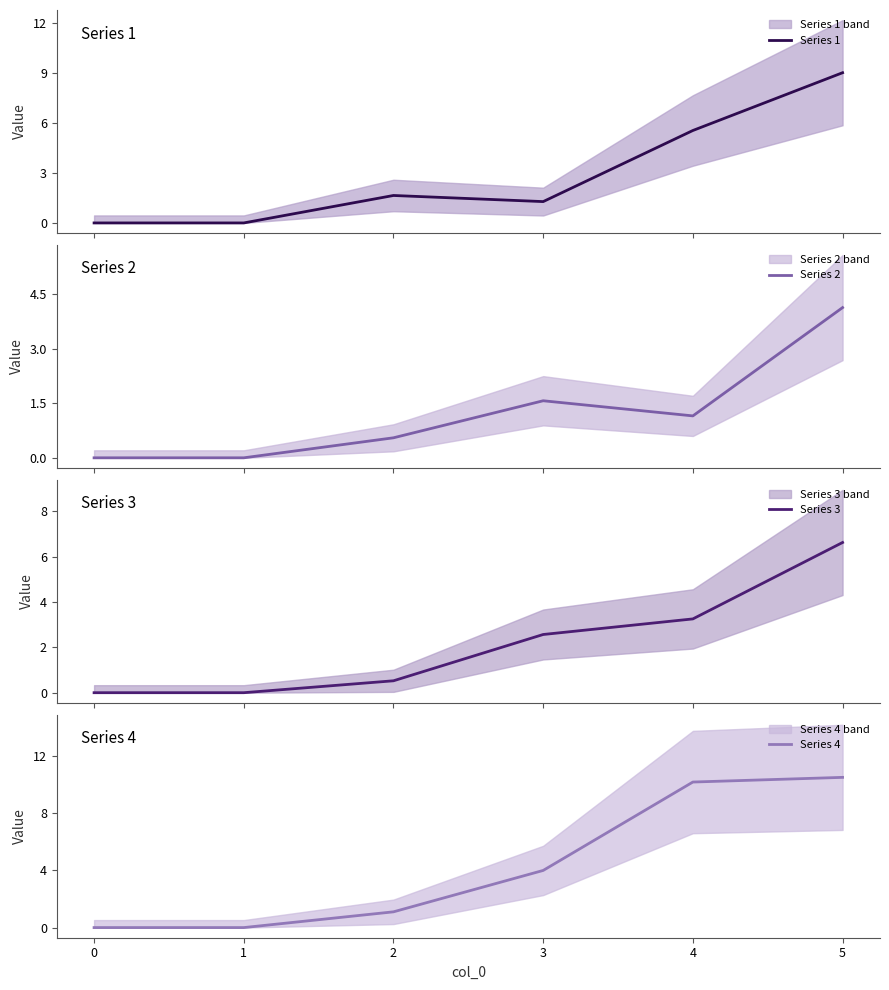

How many values in the Series 2 series are below 1?

3